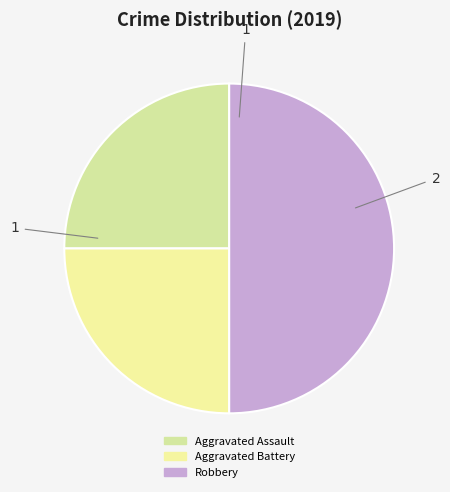

How much of the chart is everything except Aggravated Battery?

75.0%